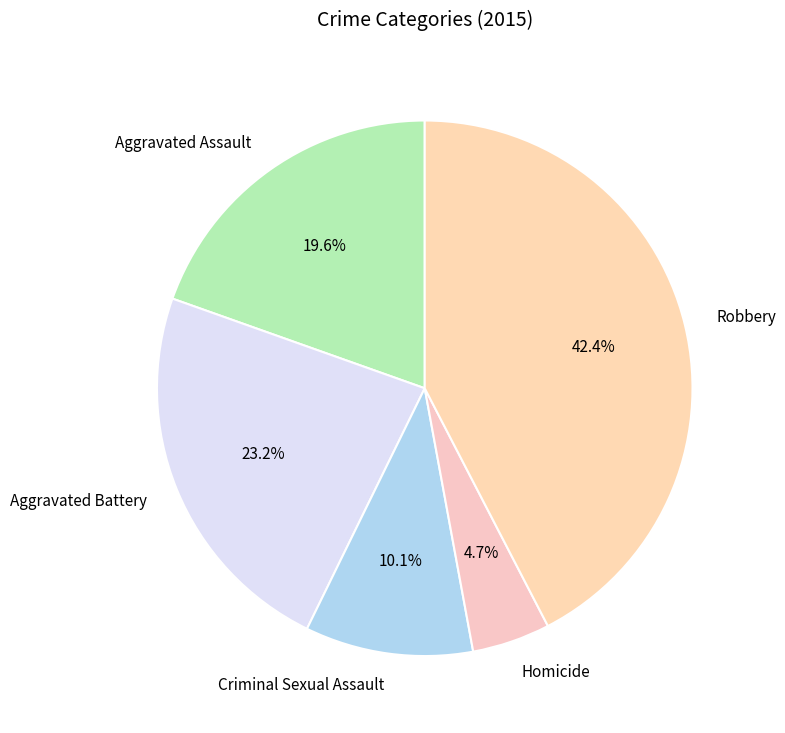

To the nearest percent, what is the combined percentage of Criminal Sexual Assault and Homicide?

15%